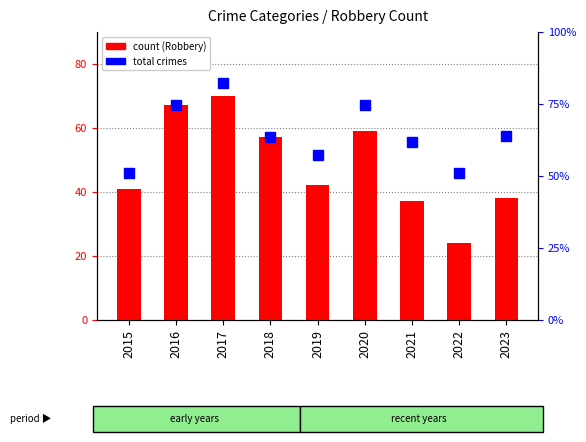

True or false: Robbery has a value of 33 at 2022.

False